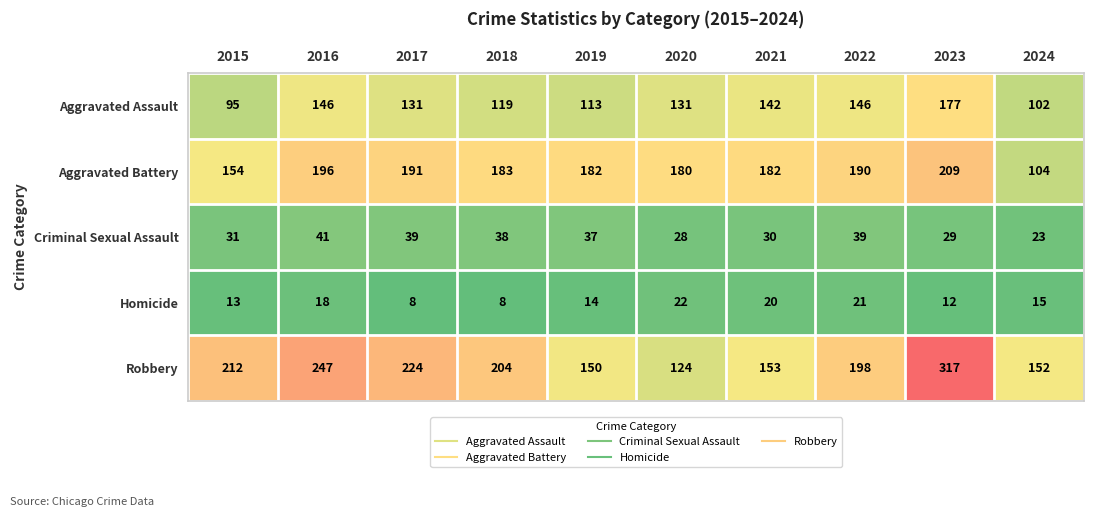

What is the difference between the highest and lowest values at 2023?

305